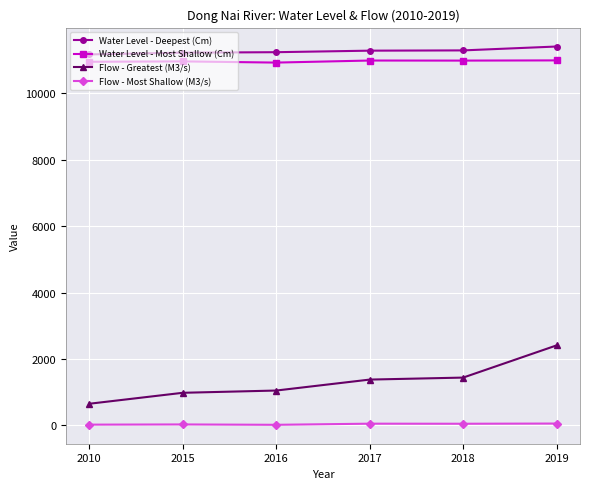

How many values in the Flow - Most Shallow (M3/s) series are below 50?

3